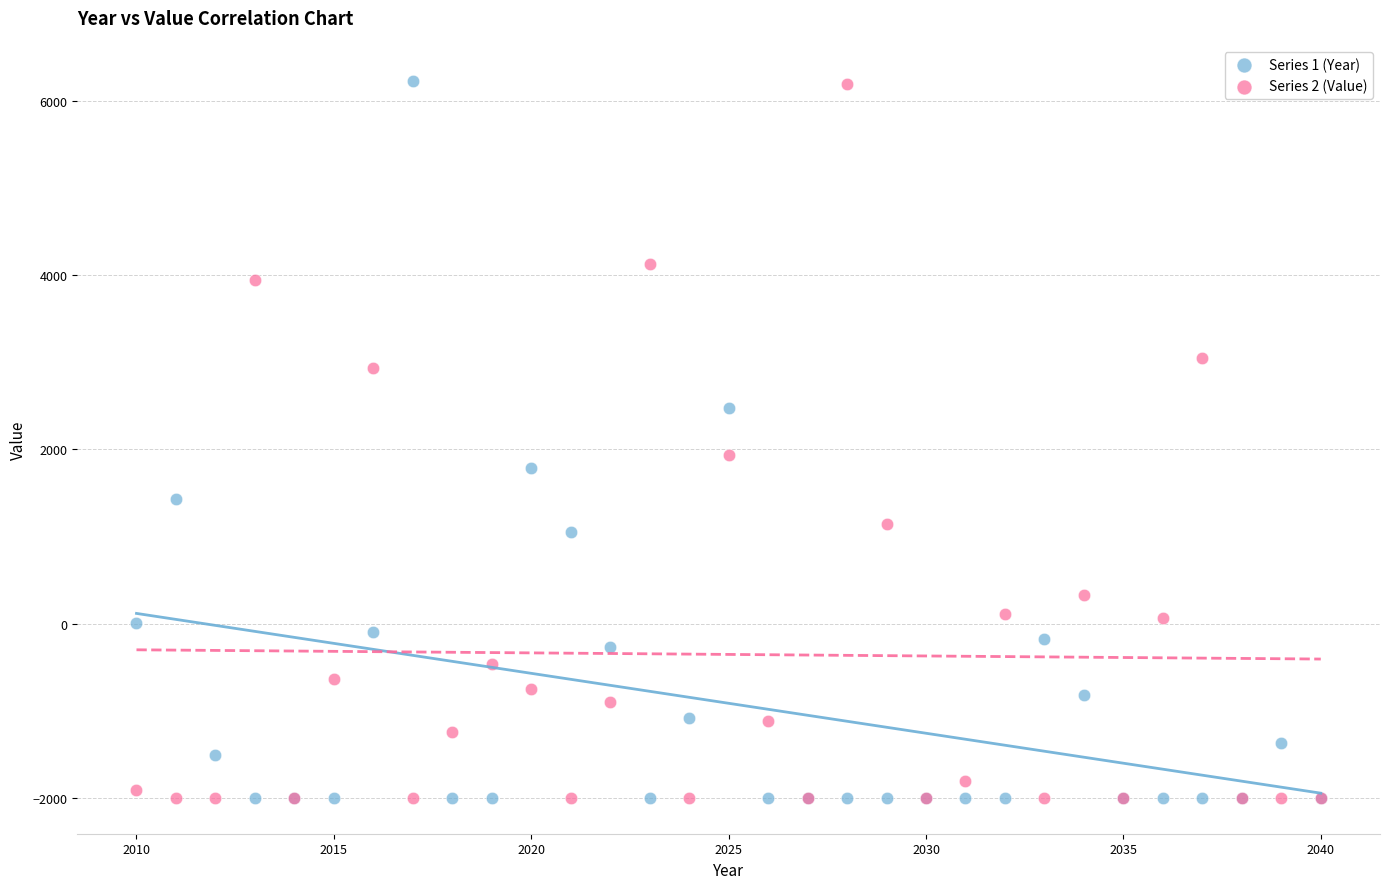

Across all series, what Y value is closest to 2117?

1937.5